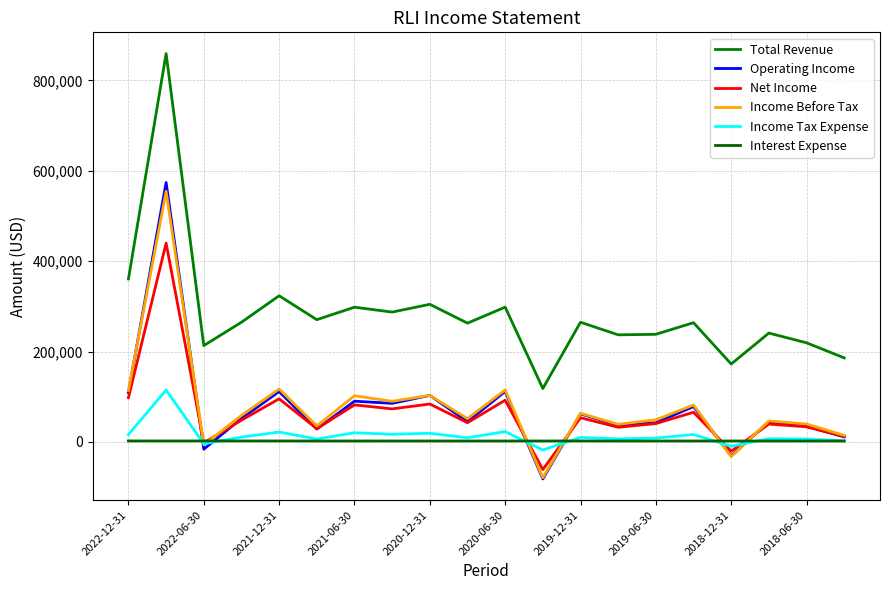

How many values in the Total Revenue series are below 264800?

10